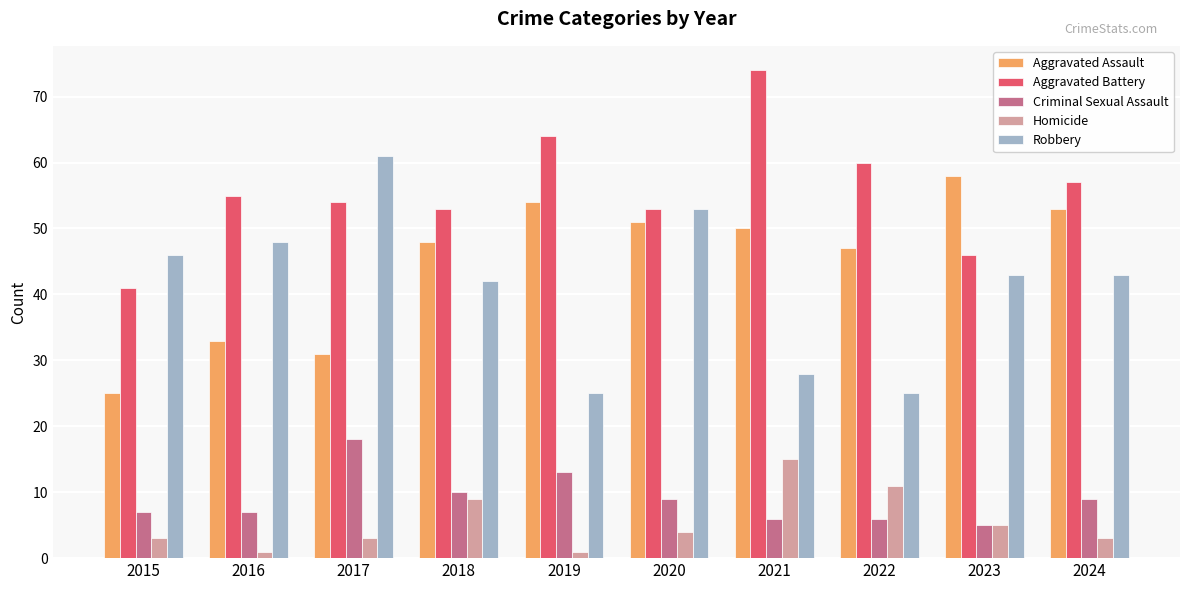

What is the greatest value displayed?

74